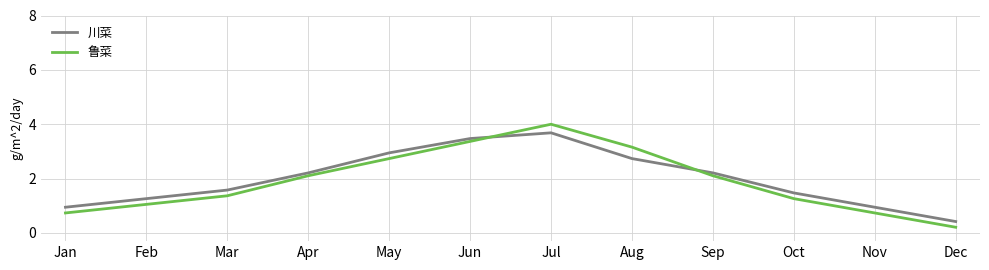

What is the difference between the 川菜 values at Sep and Jul?

1.5